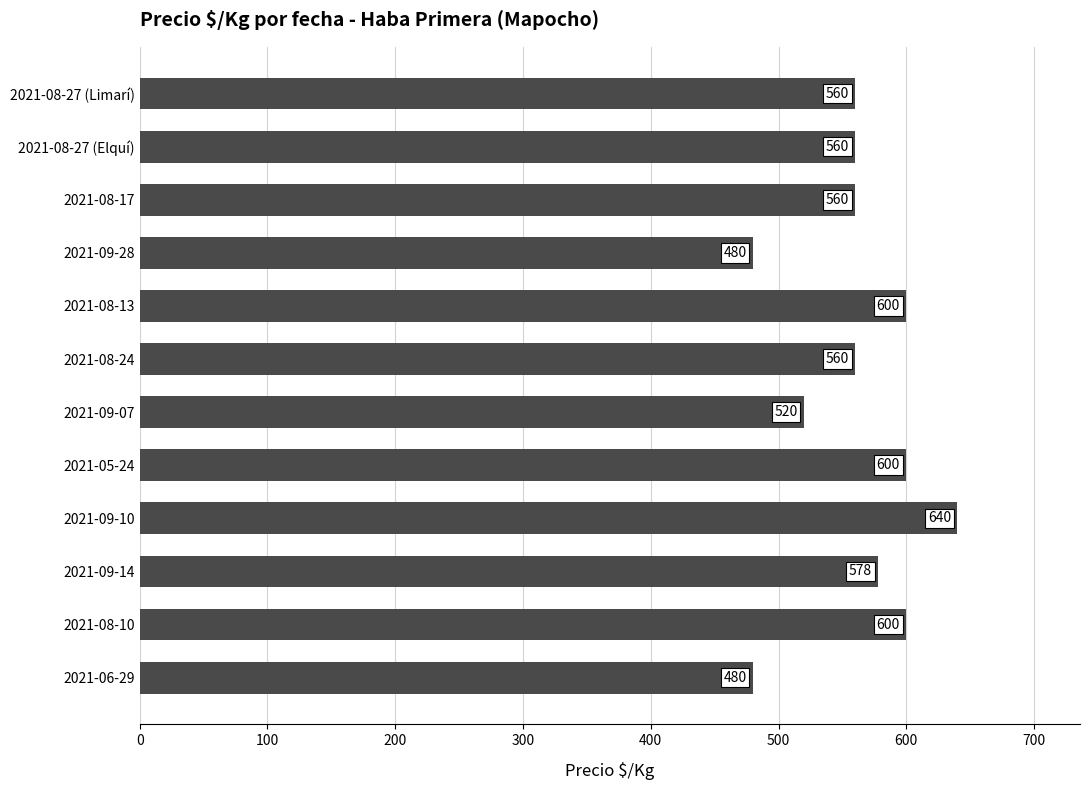

Between 2021-08-10 and 2021-08-27 (Elquí), which is larger?

2021-08-10